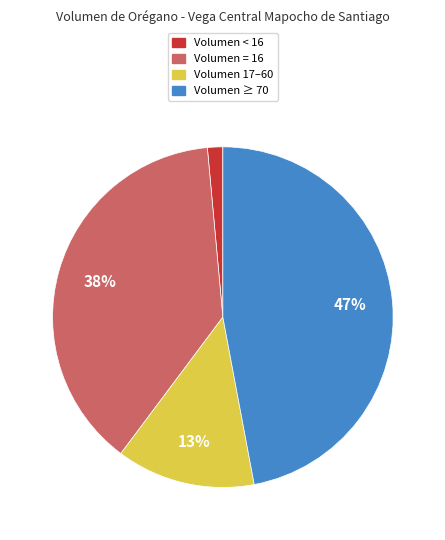

To the nearest percent, what is the difference between the largest and smallest slice percentages?

46%